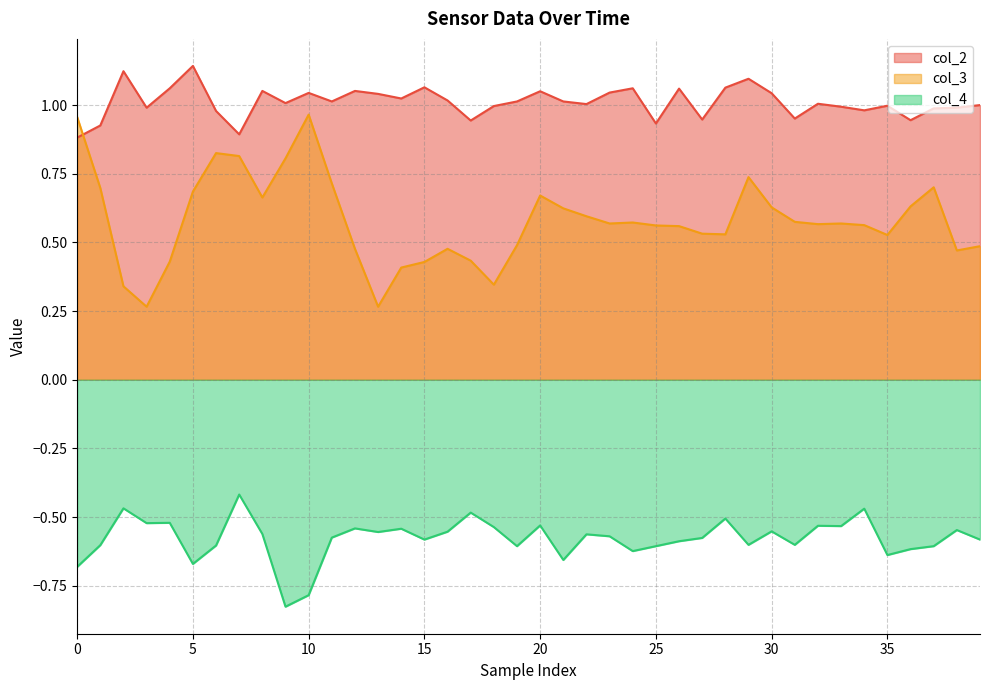

True or false: col_3 and col_4 cross at least once.

False